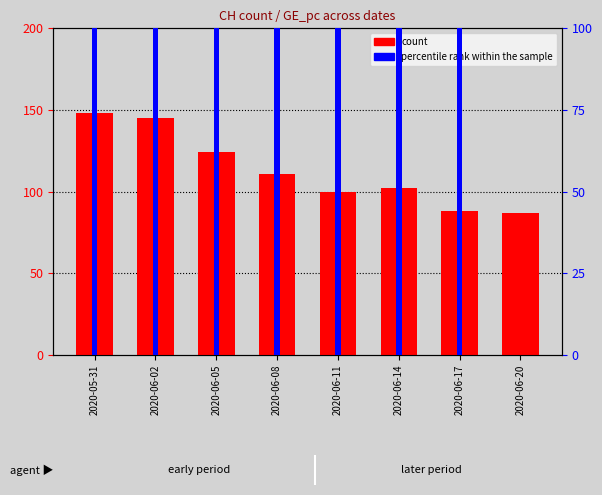

Which label corresponds to the largest value in the chart?

2020-05-31